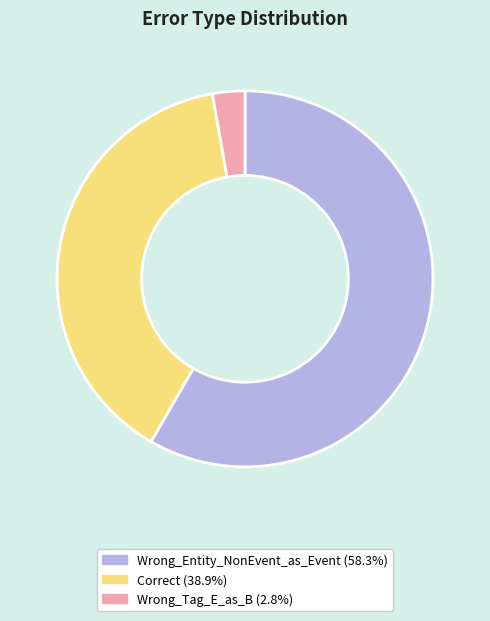

Count the number of slices in the pie.

3